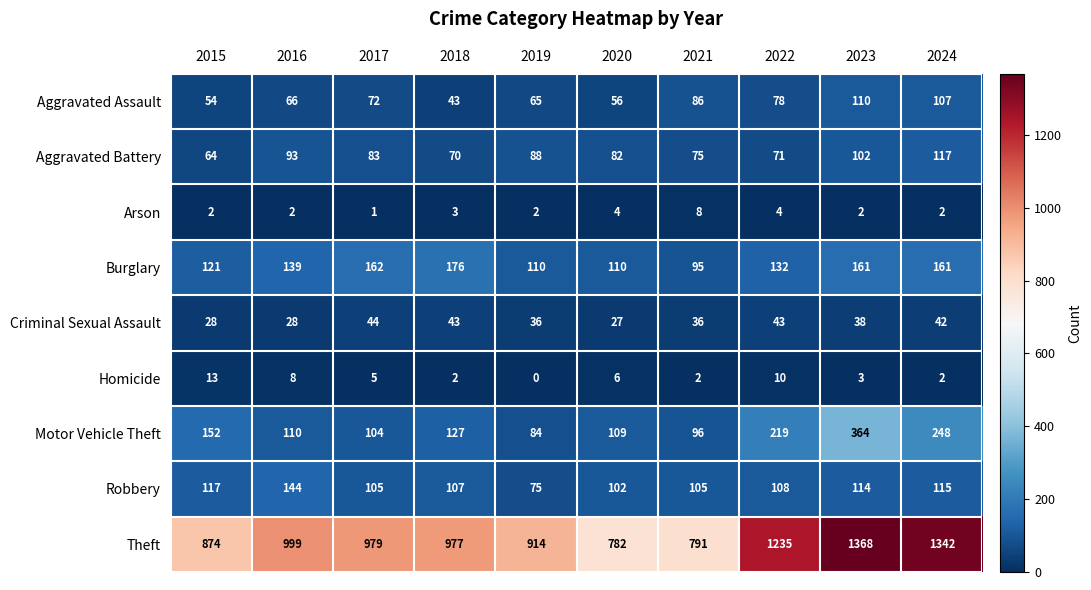

Between 2017 and 2019, which series saw the biggest shift?

Theft